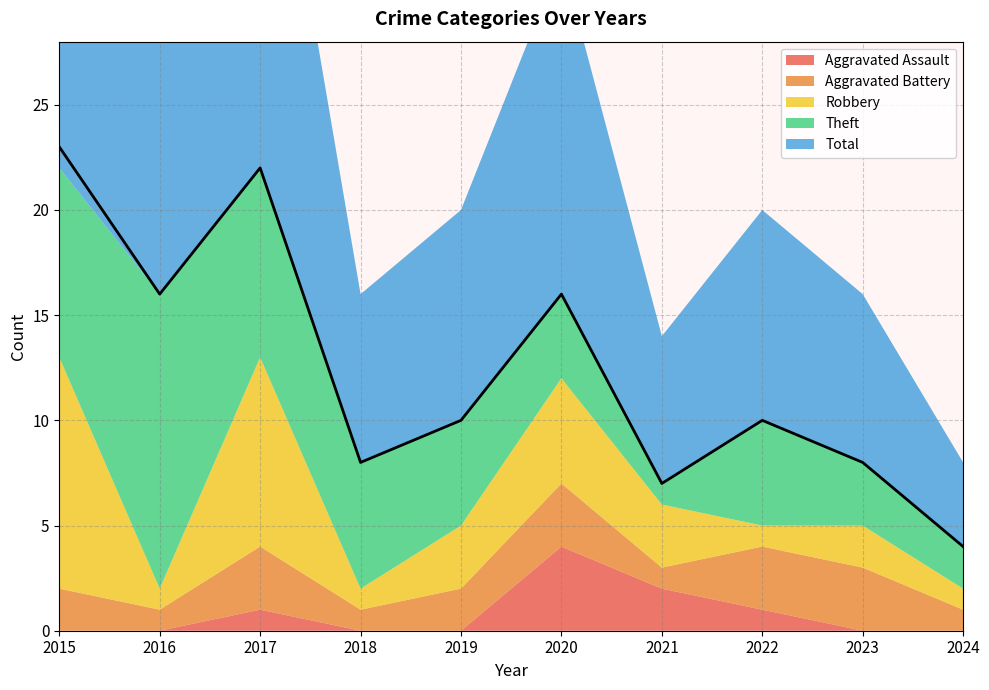

The value of Aggravated Battery at 2023 is 1. True or false?

False